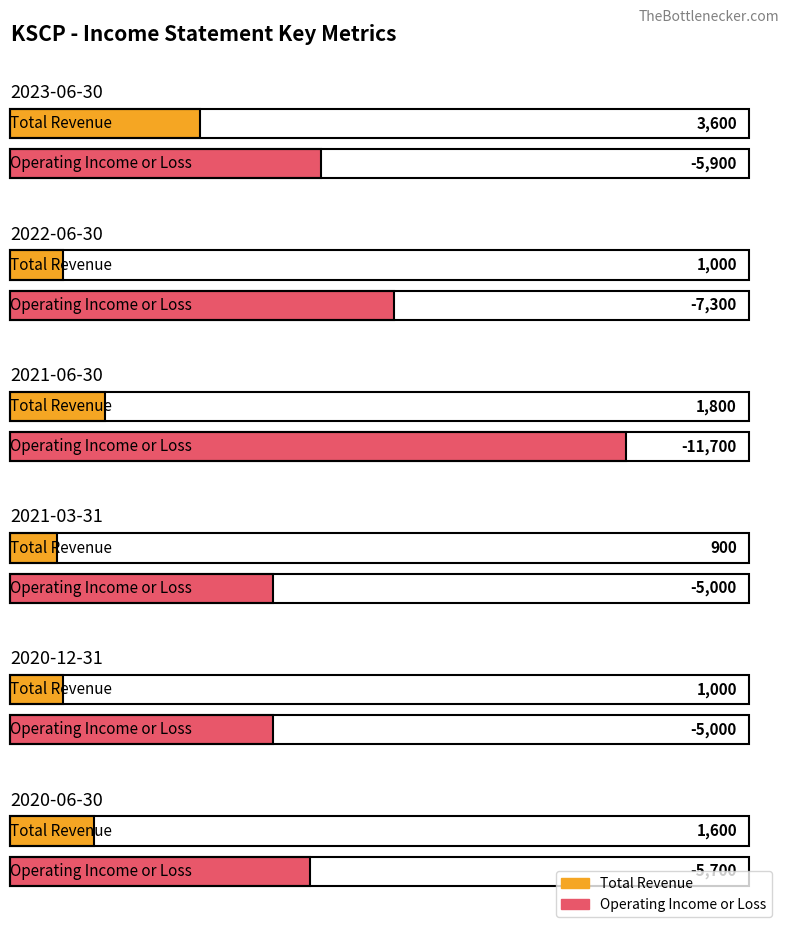

At how many categories does at least one series exceed -3927?

6